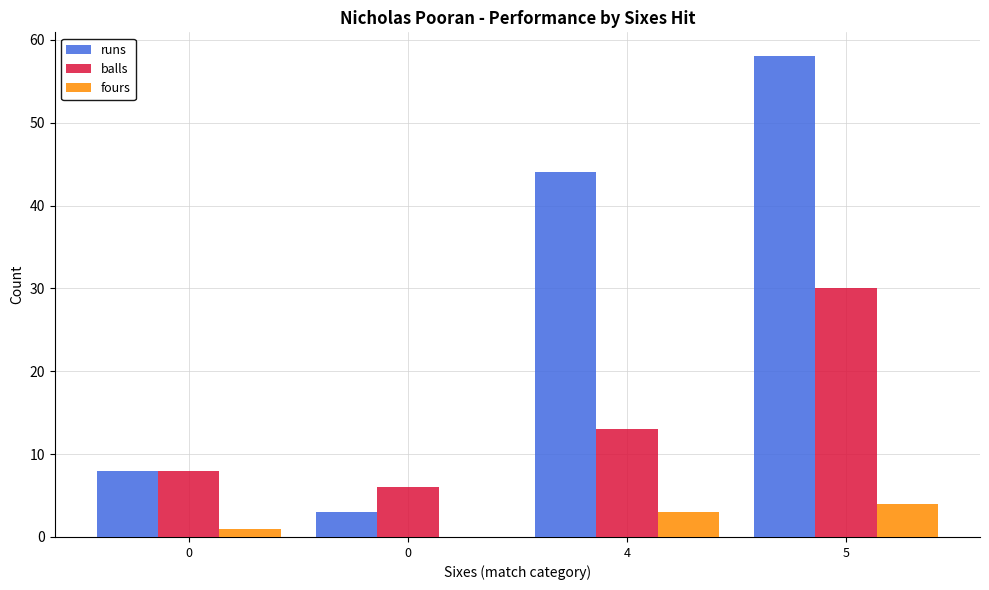

What is the maximum value for runs?

58